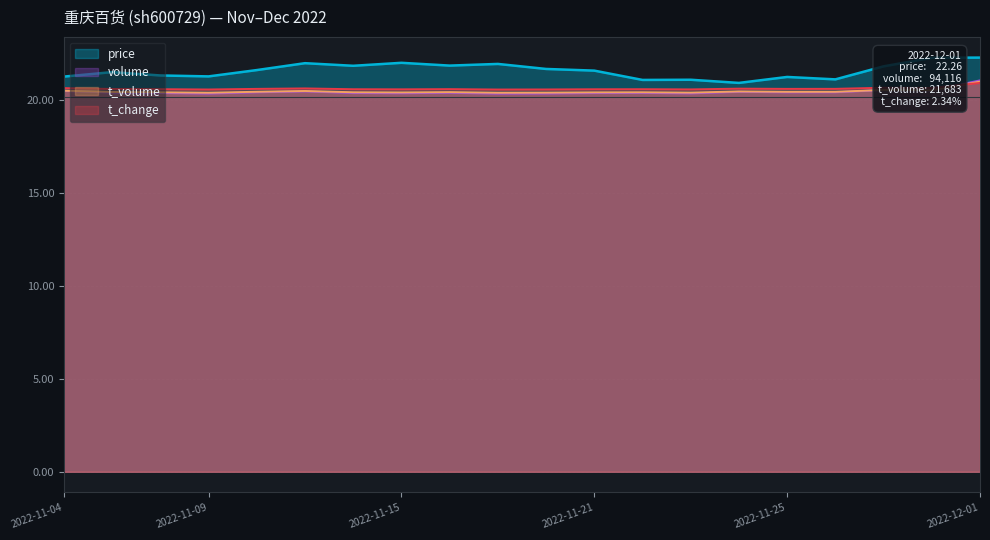

Is it true that volume equals 21.0 at 2022-12-01?

True